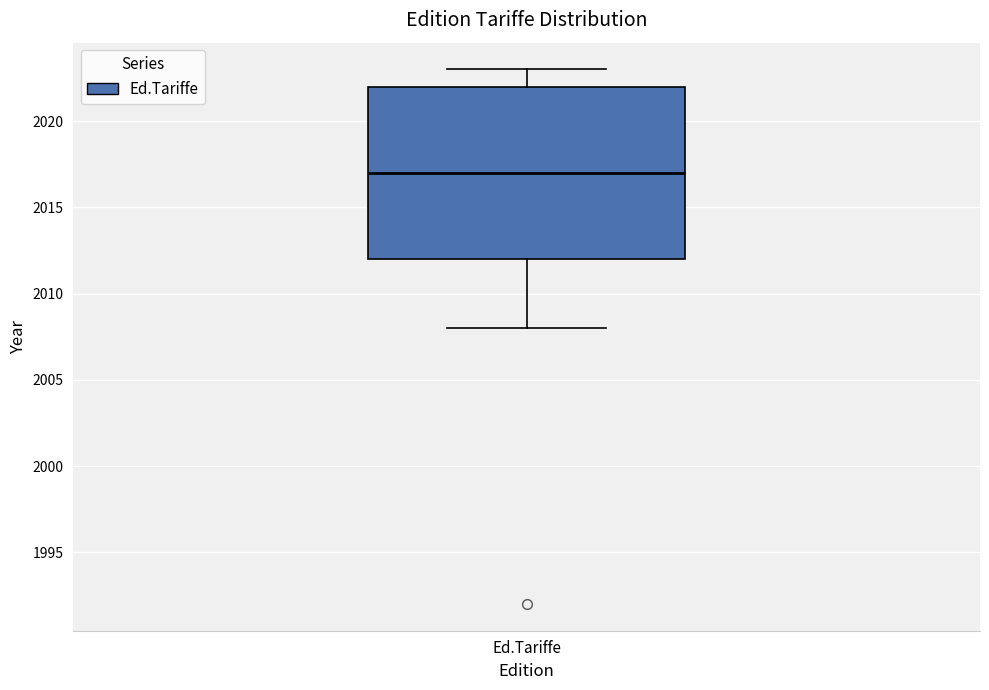

Transcribe this box plot: give where the median line is, the range the box spans, and where the two whiskers end, as read against the y-axis. The values are not printed on the chart, so give them approximately, as read against the axis.

median 2017, box 2012 to 2022, whiskers 2008 to 2023